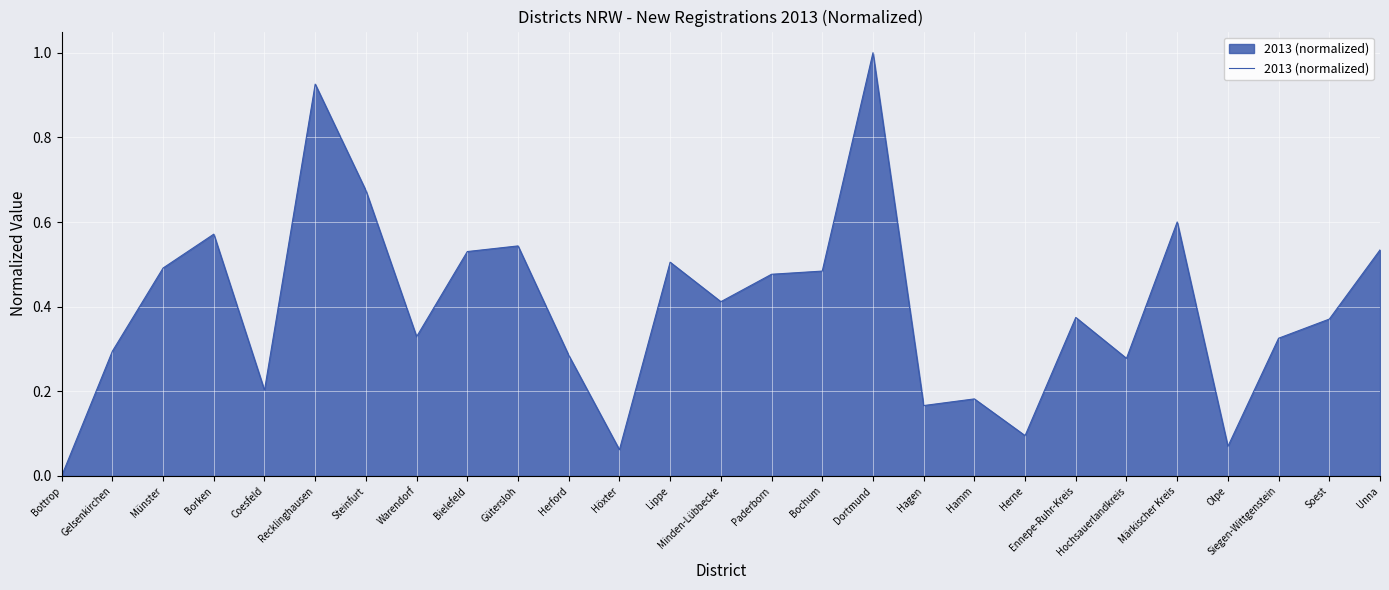

Which has a higher value, Bottrop or Ennepe-Ruhr-Kreis?

Ennepe-Ruhr-Kreis